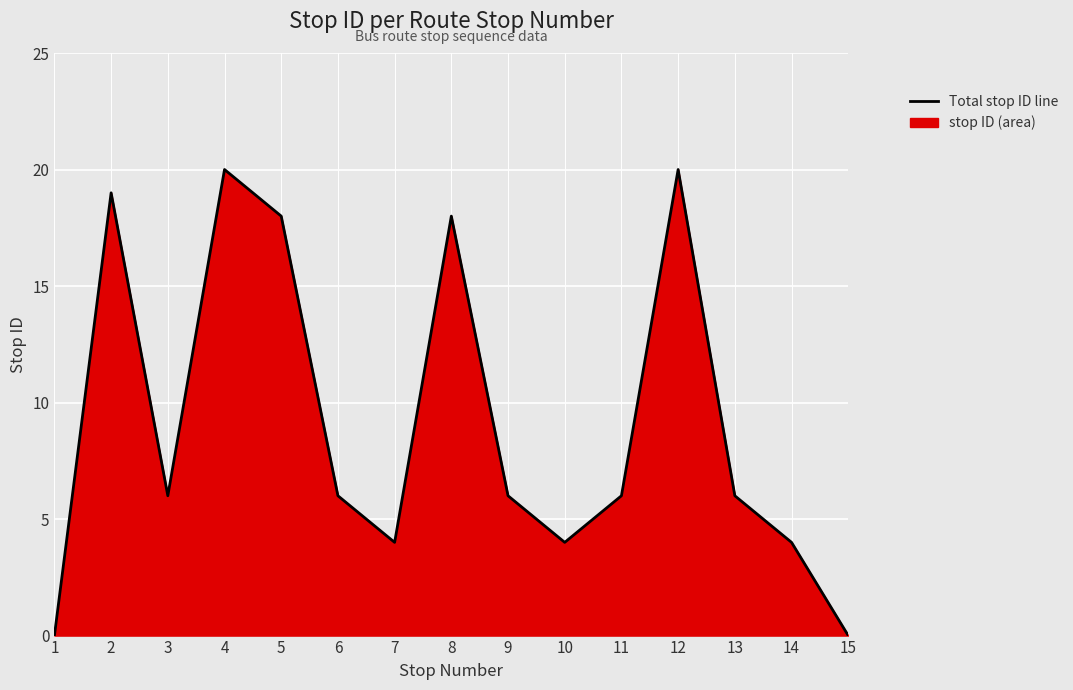

The chart shows a value of 4 at 14. True or false?

True